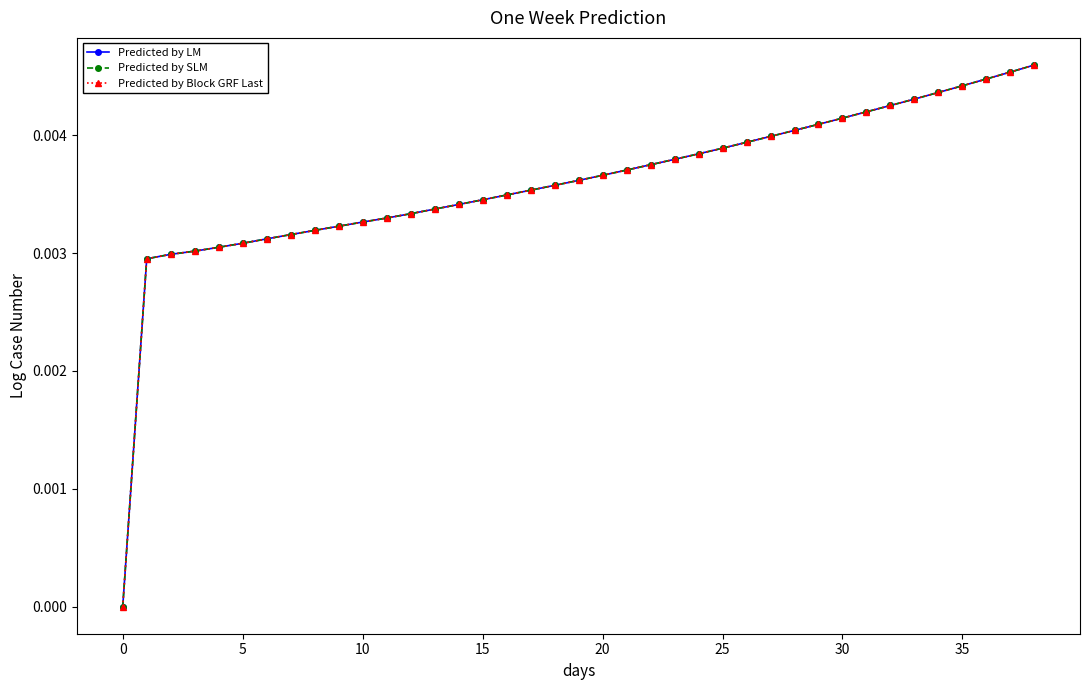

True or false: Predicted by SLM has more than 1 interior local peaks.

False